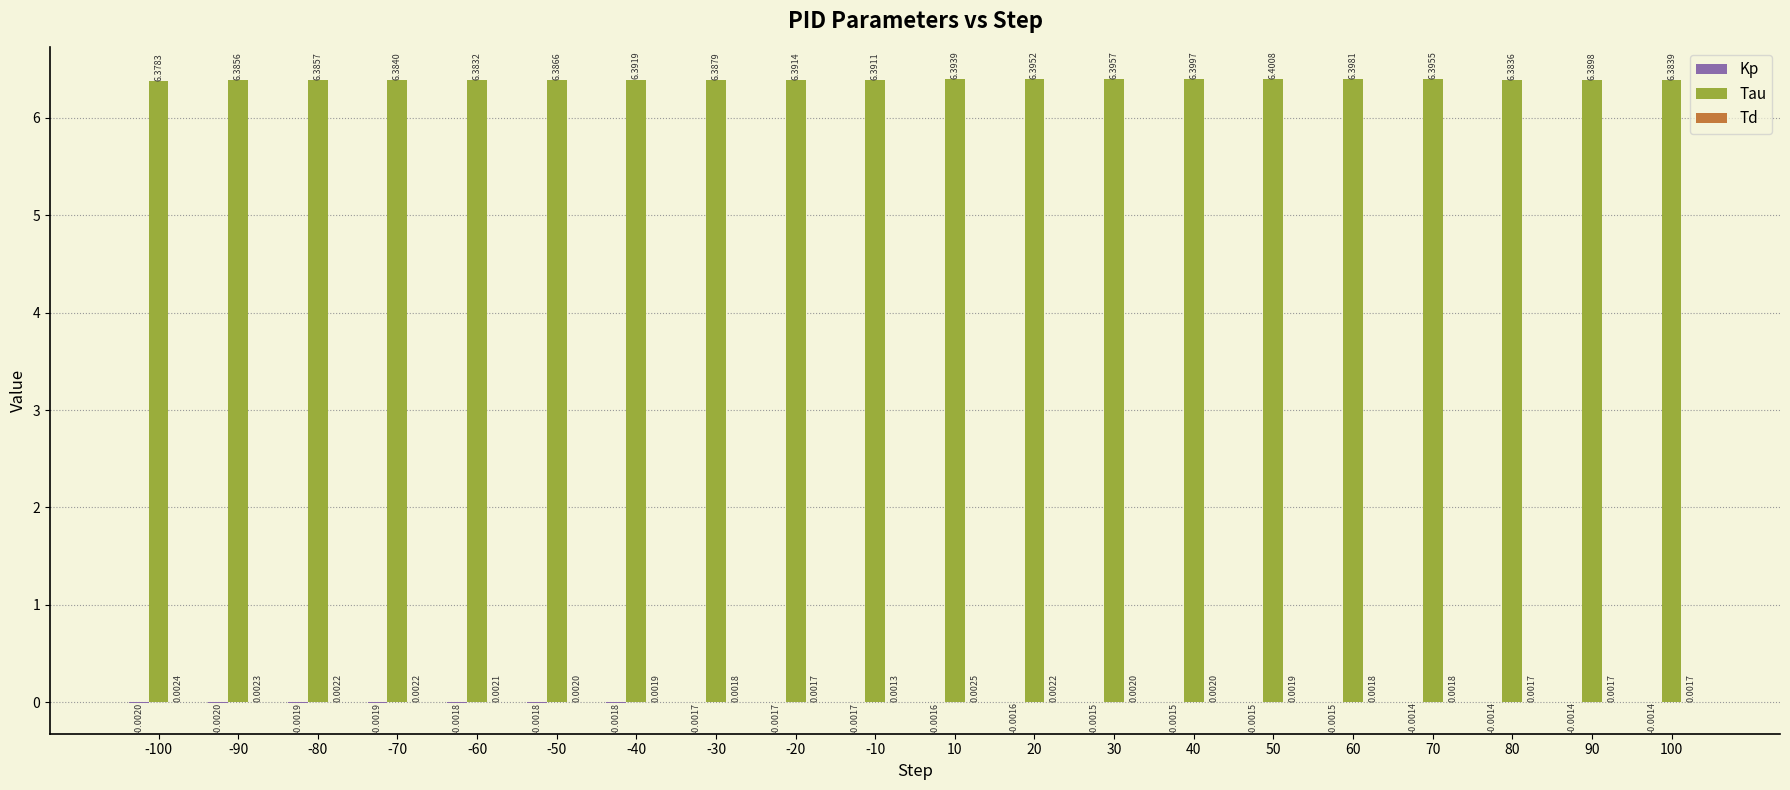

Between 20 and 30, which series saw the biggest shift?

Tau